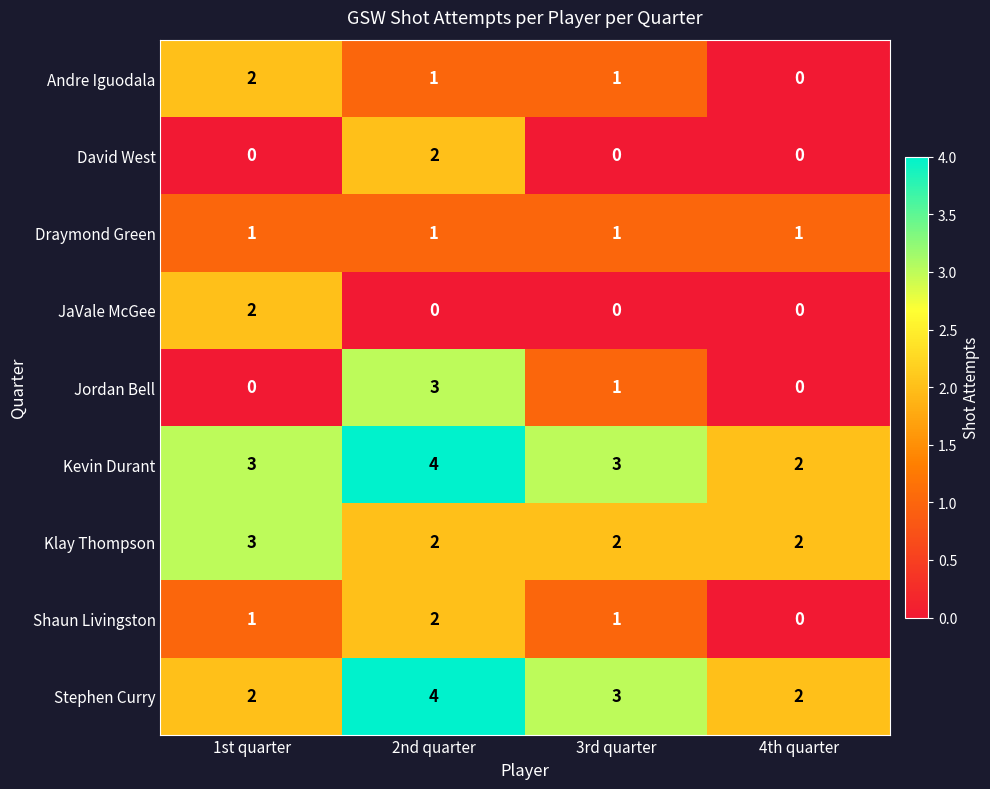

What is the total value across all series at 1st quarter?

14